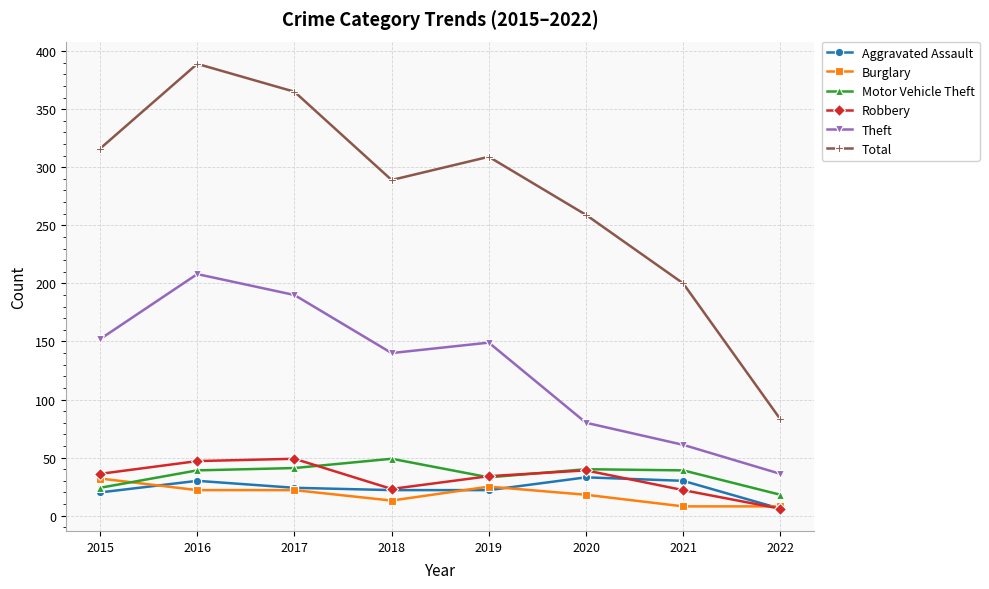

How many series are shown in this chart?

6